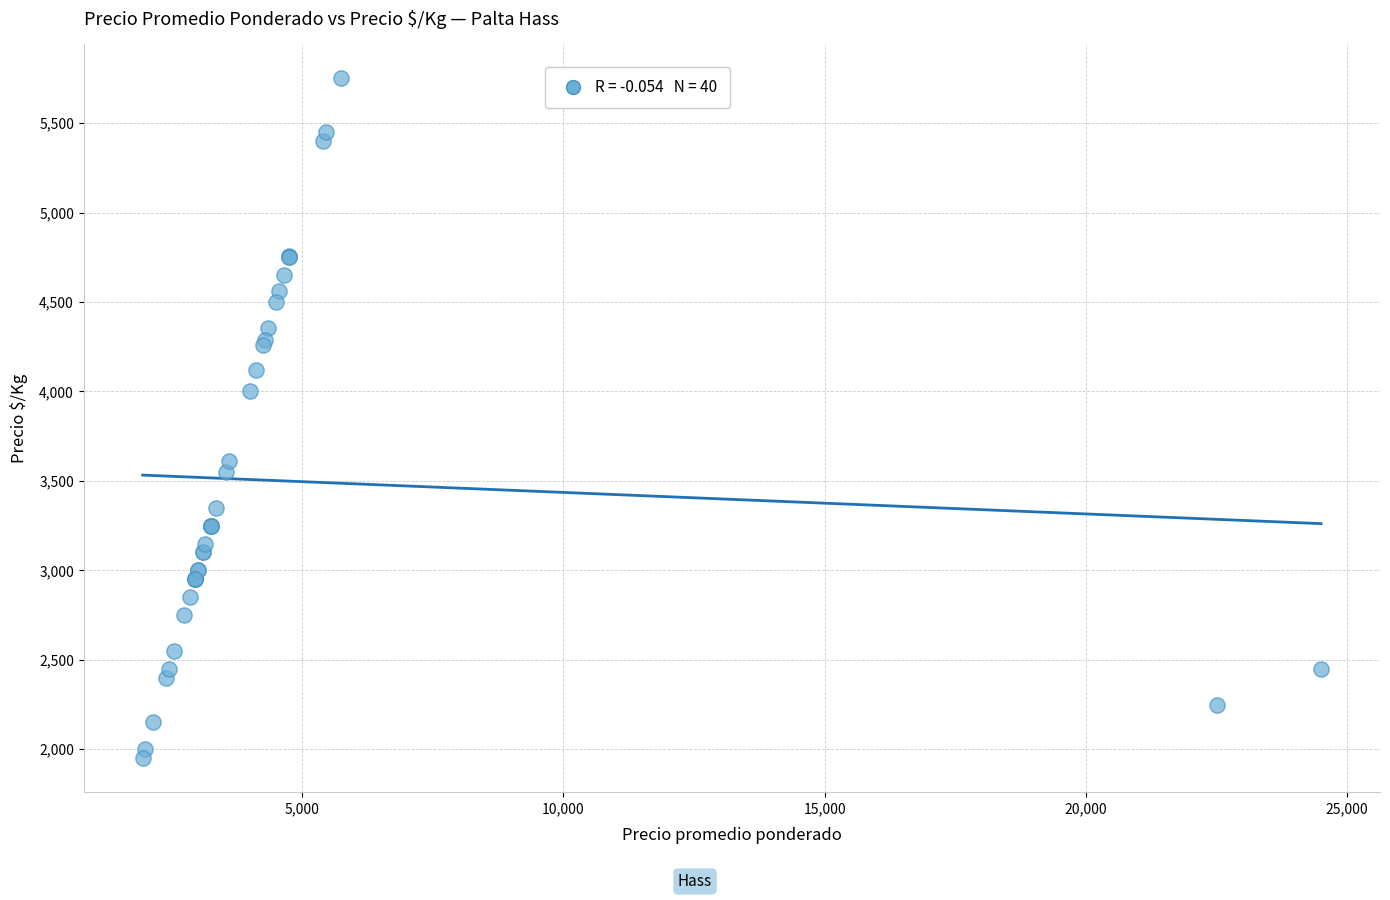

What Y value in the scatter plot is closest to 3850?

4000